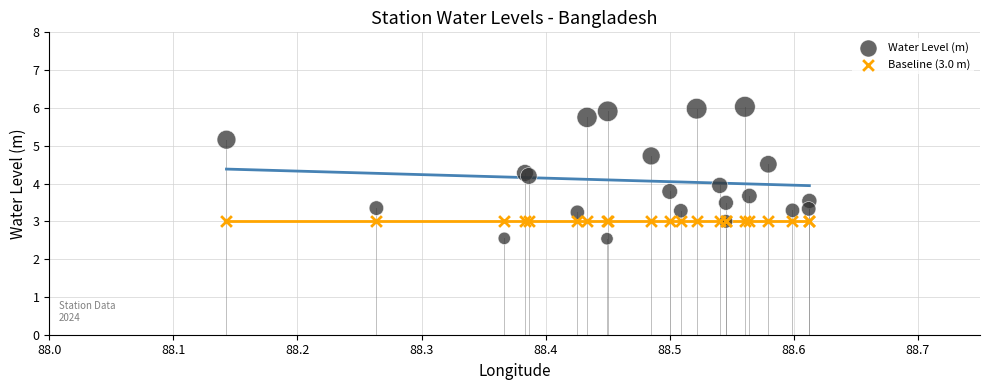

Which series reaches the maximum Y coordinate?

Water Level (m)